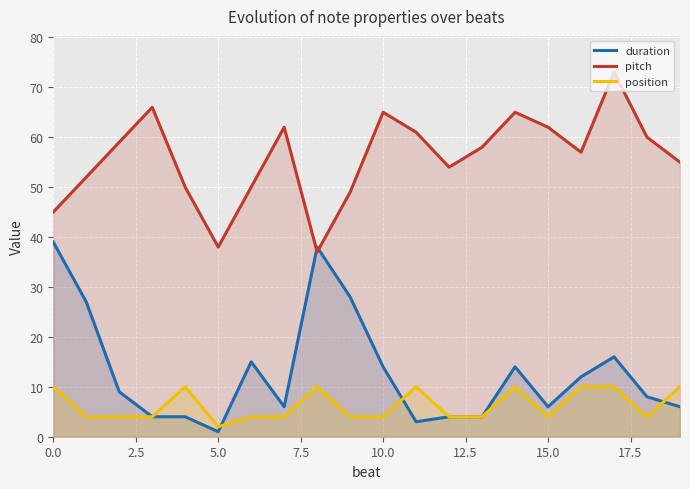

At how many categories does at least one series exceed 38?

18